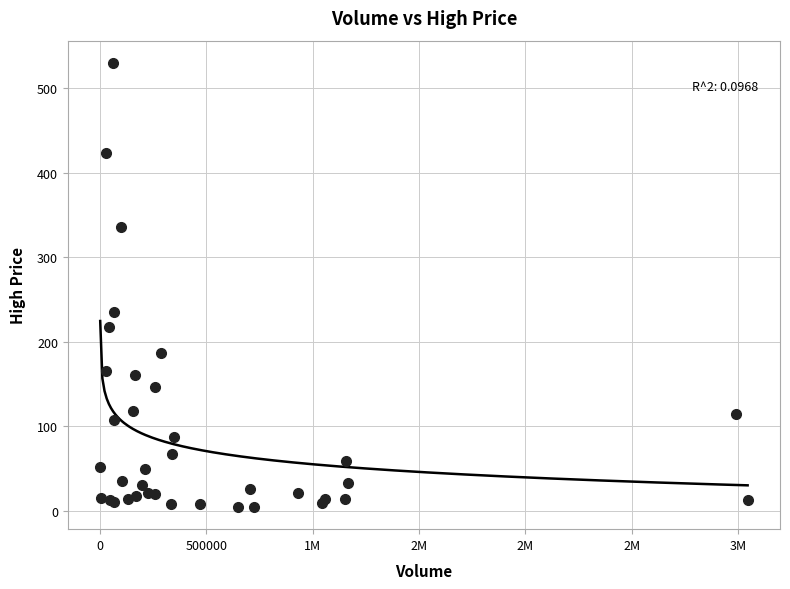

What Y value in the scatter plot is closest to 267?

234.7